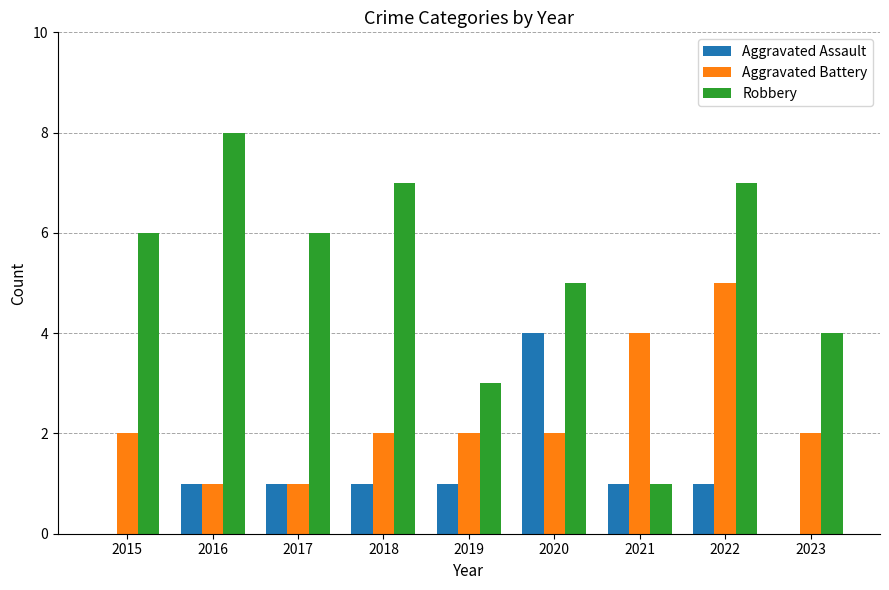

Which category has the highest value across all series?

2016